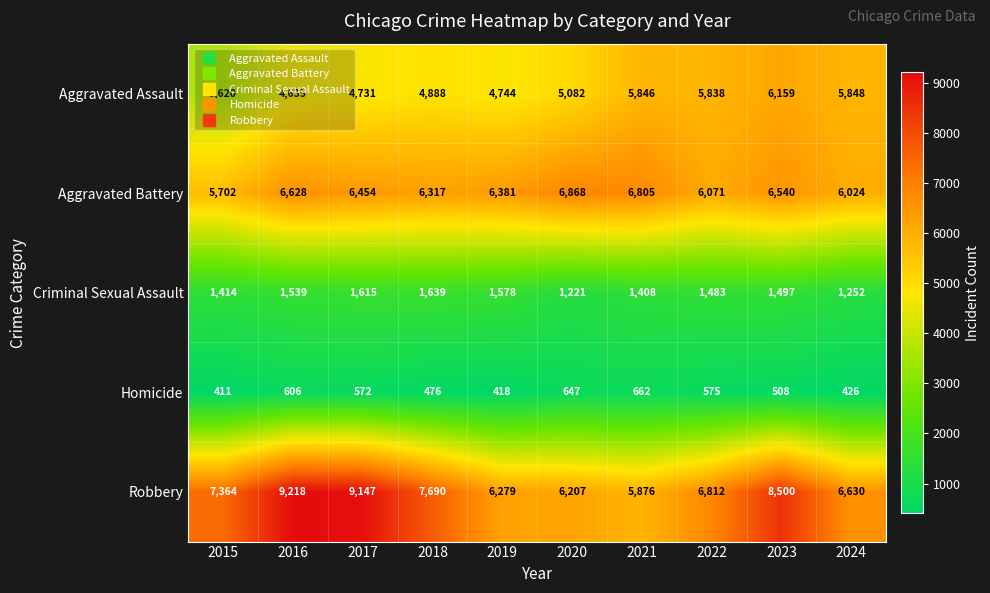

What is the maximum value for Aggravated Battery?

6868